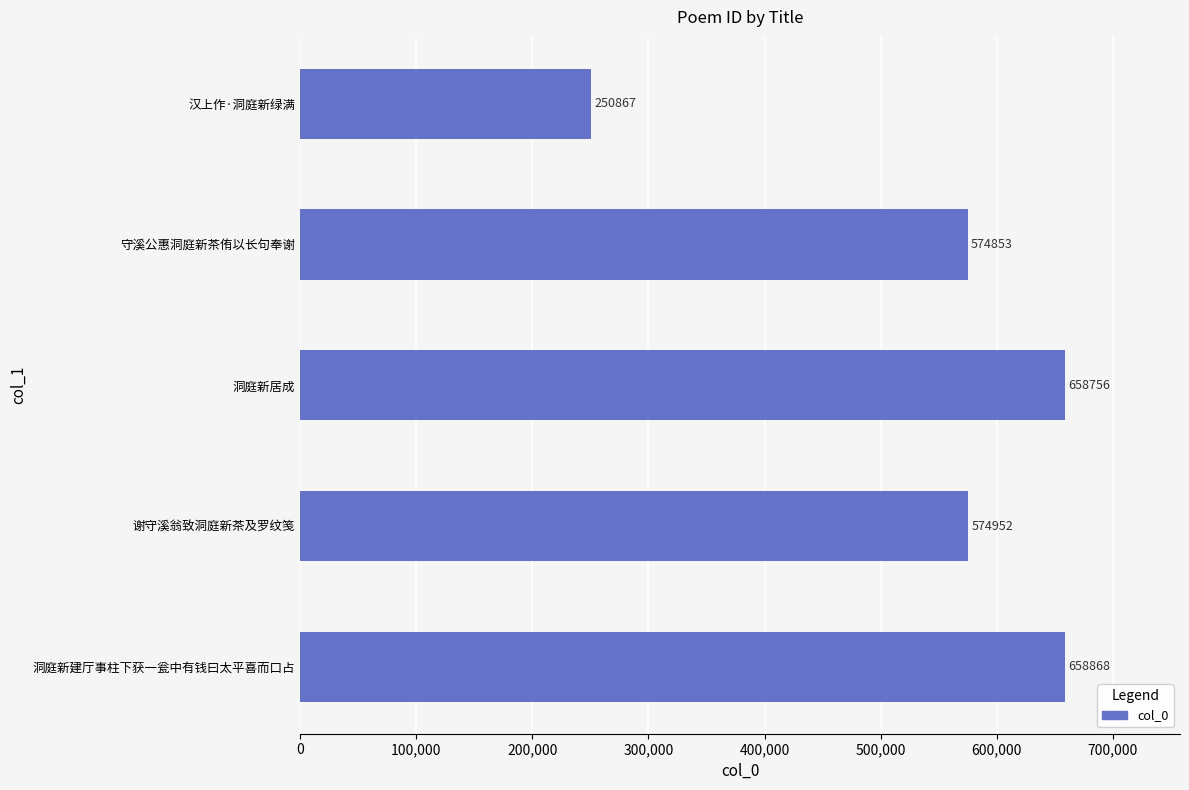

Does the chart contain stacked bars?

No